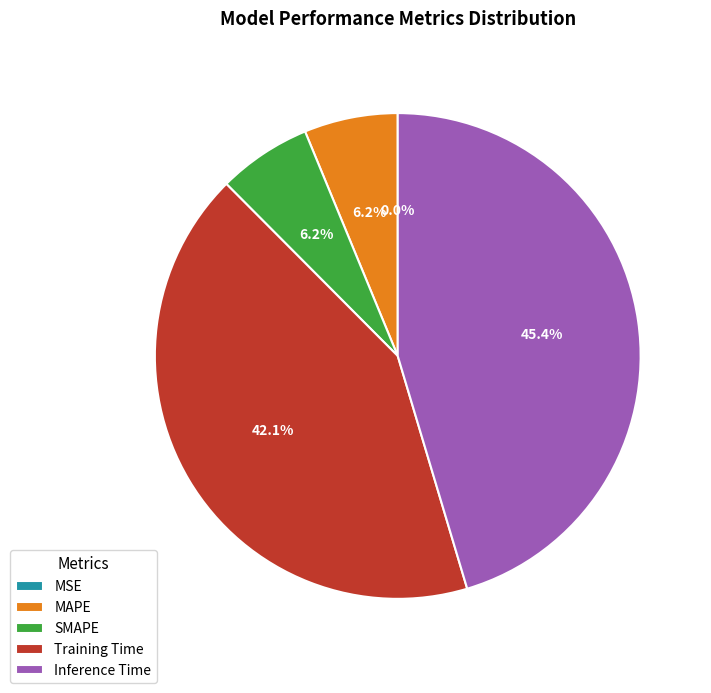

To the nearest percent, what percentage of the pie is Training Time?

42%